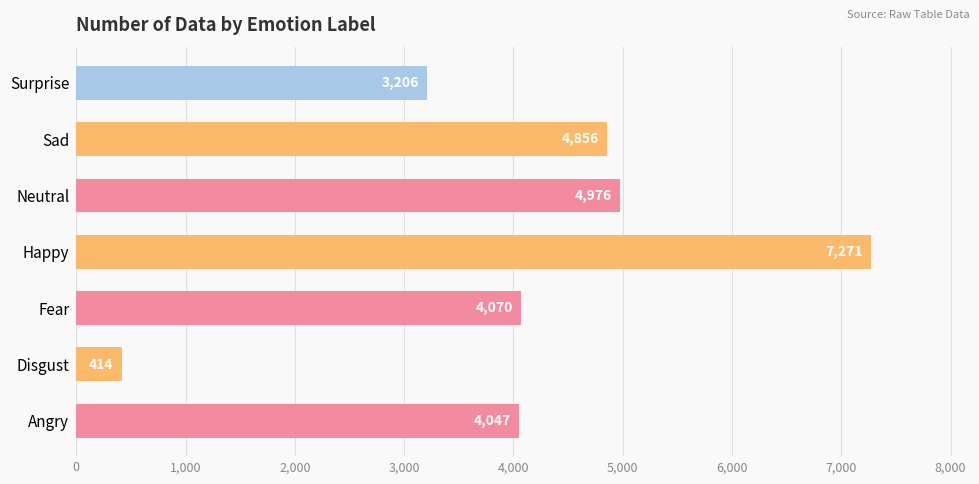

What is the sum of all values?

28840